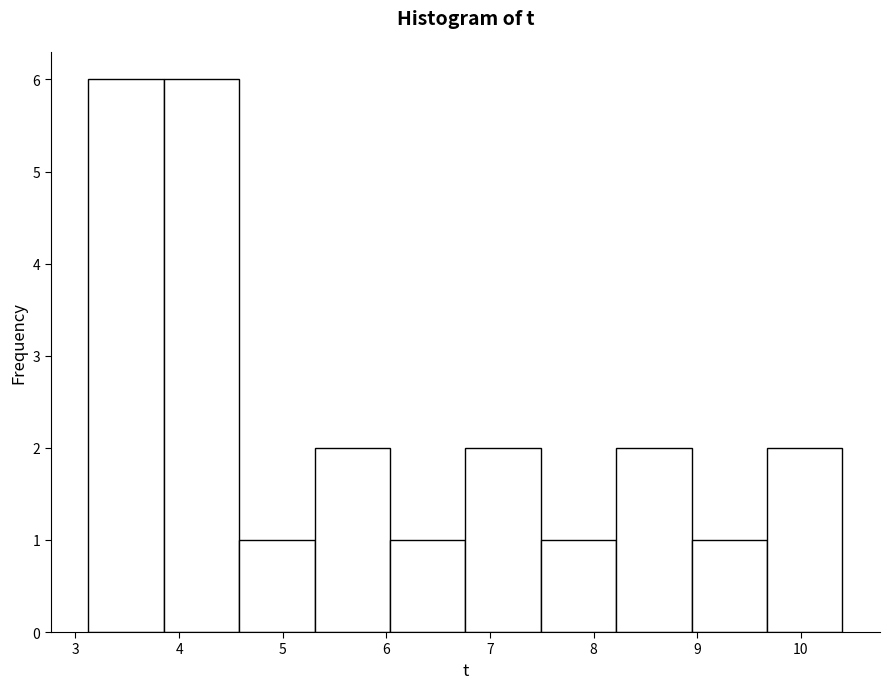

How tall is the bar that spans 6.8 to 7.5 on the x-axis? Neither the bar edges nor the heights are printed on the chart, so give them approximately, as read against the axes.

2